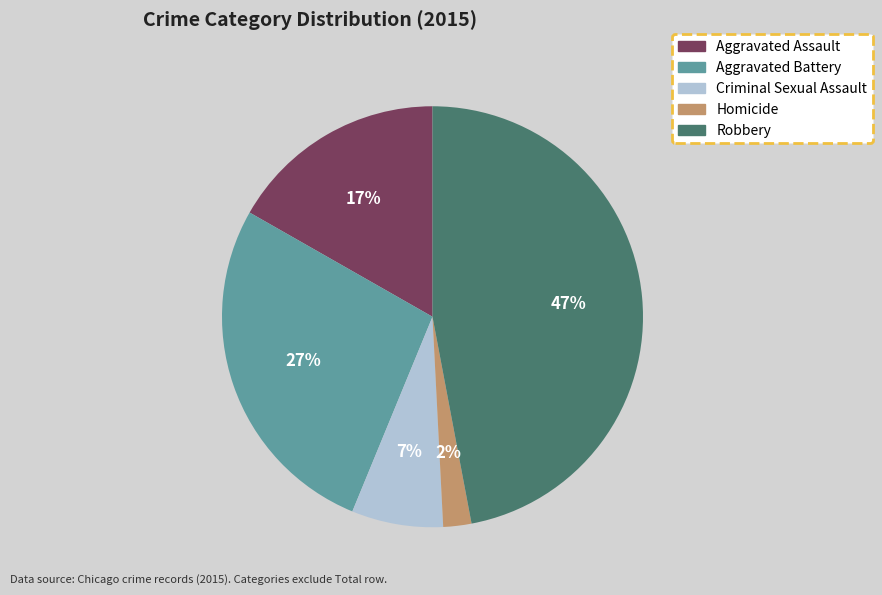

The Aggravated Battery slice represents 33% of the pie. True or false?

False